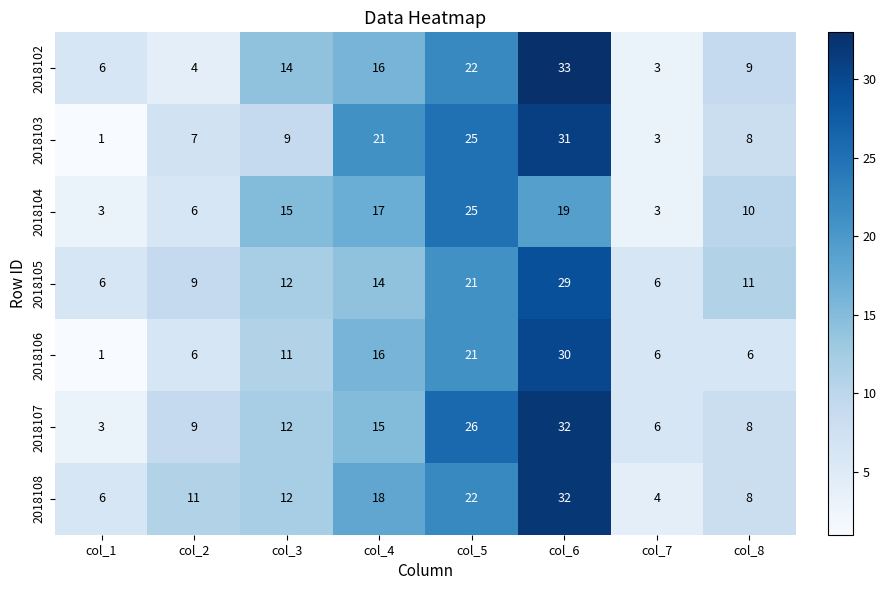

True or false: 2018106 has a value of 21 at col_5.

True